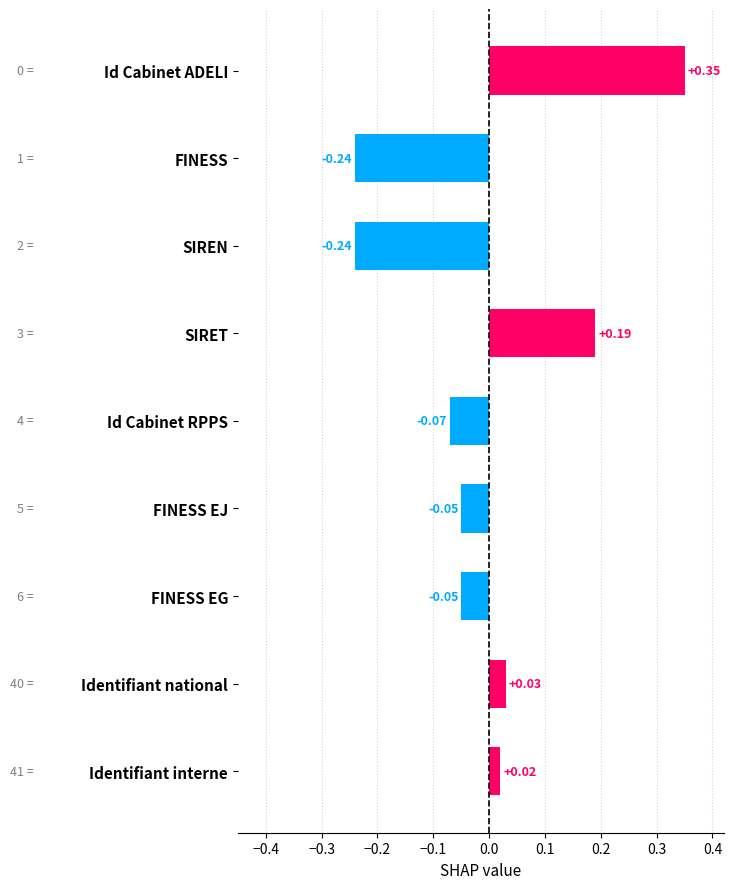

Between Identifiant interne and FINESS, which is larger?

Identifiant interne